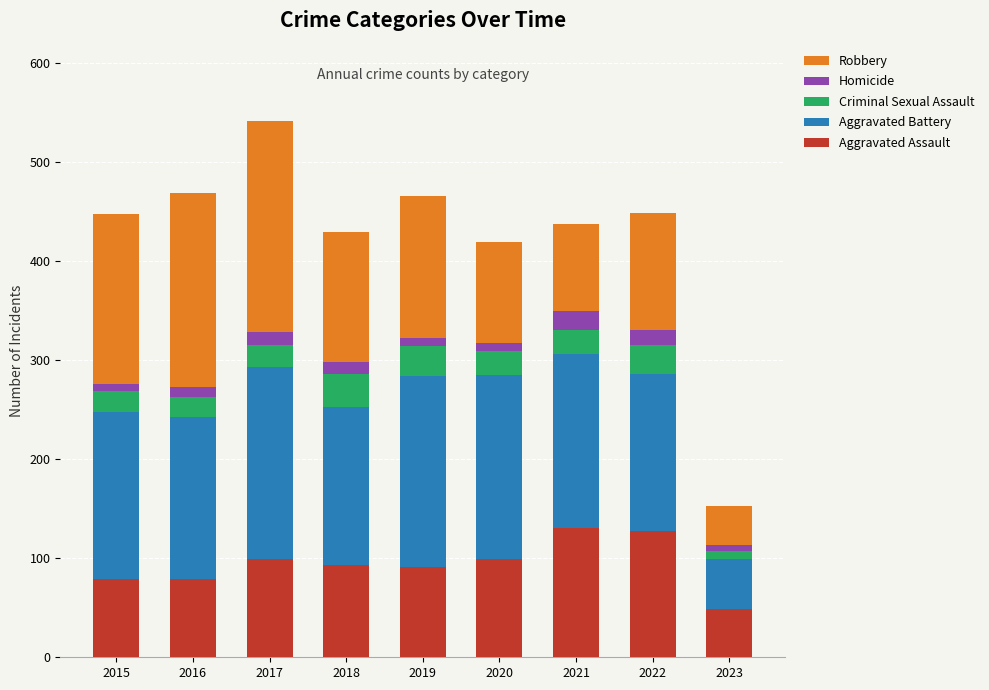

Which category has the lowest value in the Aggravated Assault series?

2023